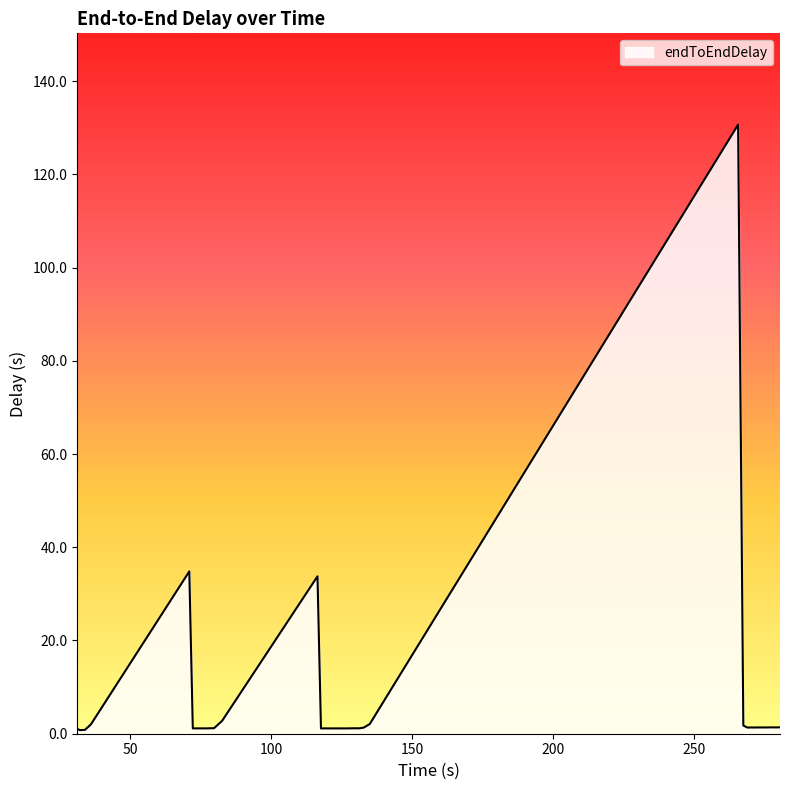

What is the greatest value displayed?

130.7